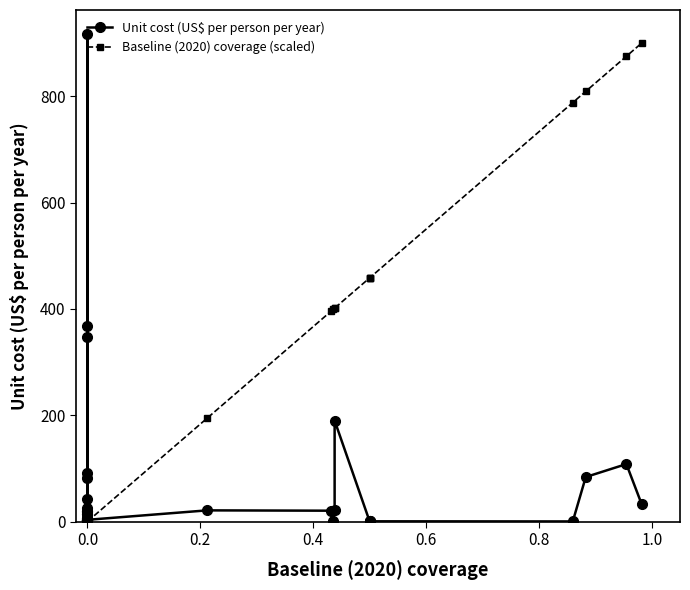

Rank the series by their average value, from highest to lowest.

Baseline (2020) coverage (scaled), Unit cost (US$ per person per year)